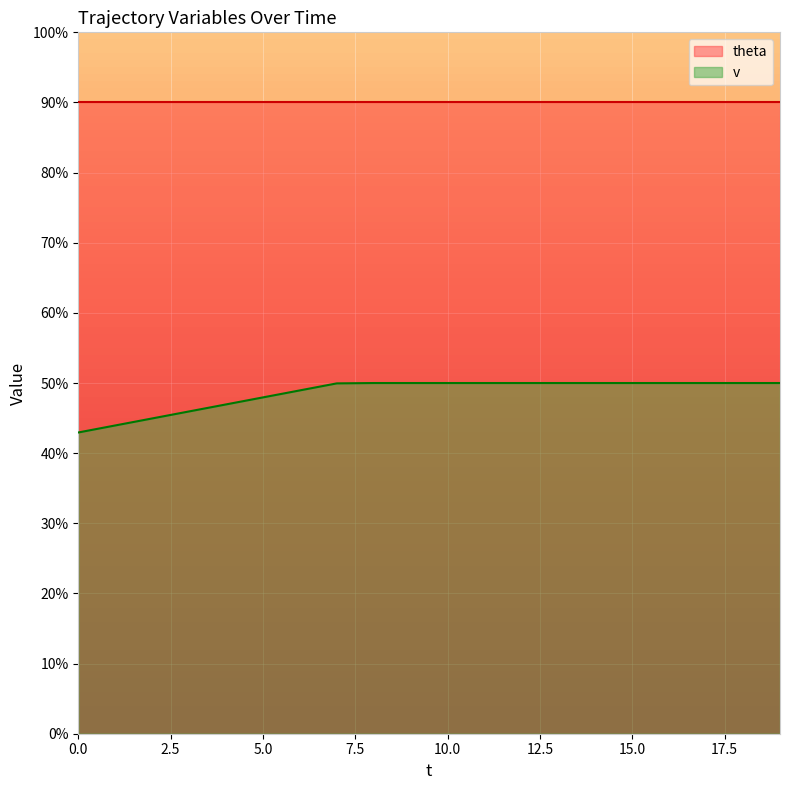

True or false: the data has more than 2 interior local peaks.

False